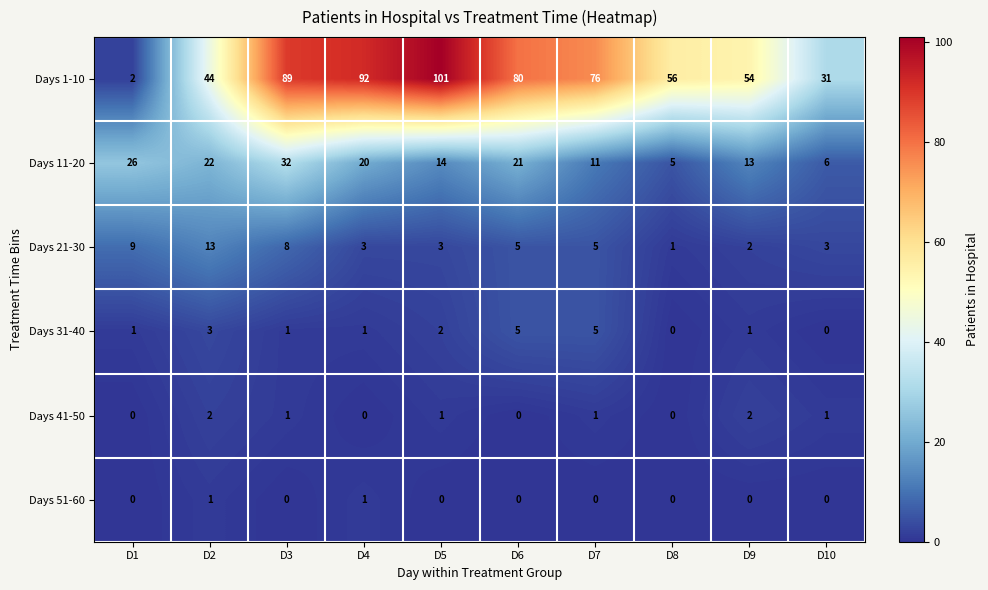

True or false: Days 21-30 has a value of 13 at D2.

True